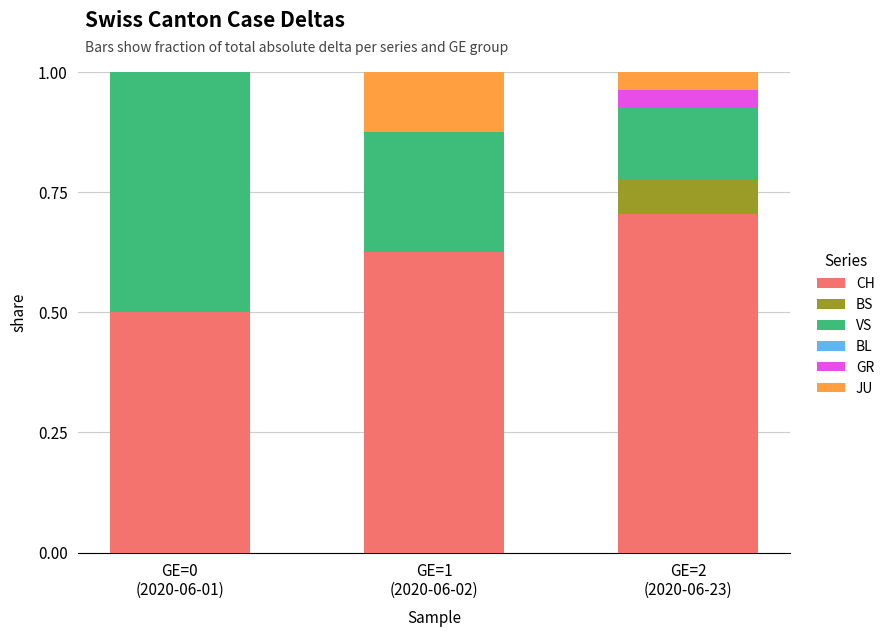

How many distinct data groups are displayed?

5